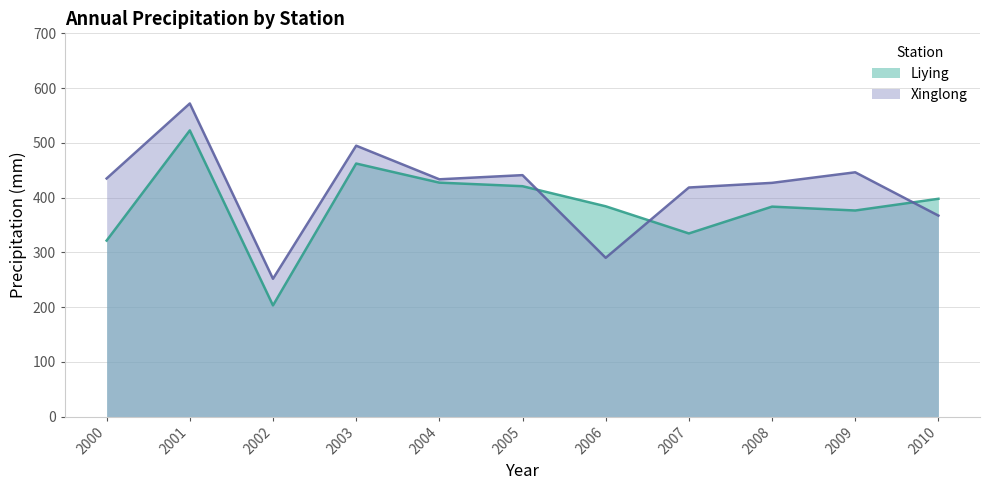

How many data points does each series have?

11